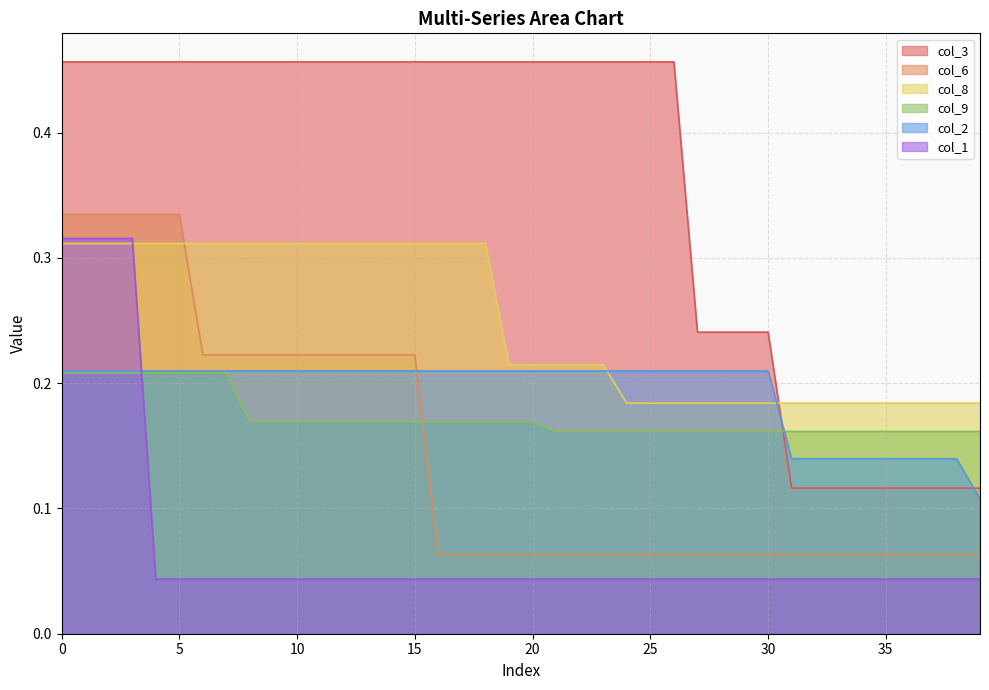

How many data points does each series have?

40